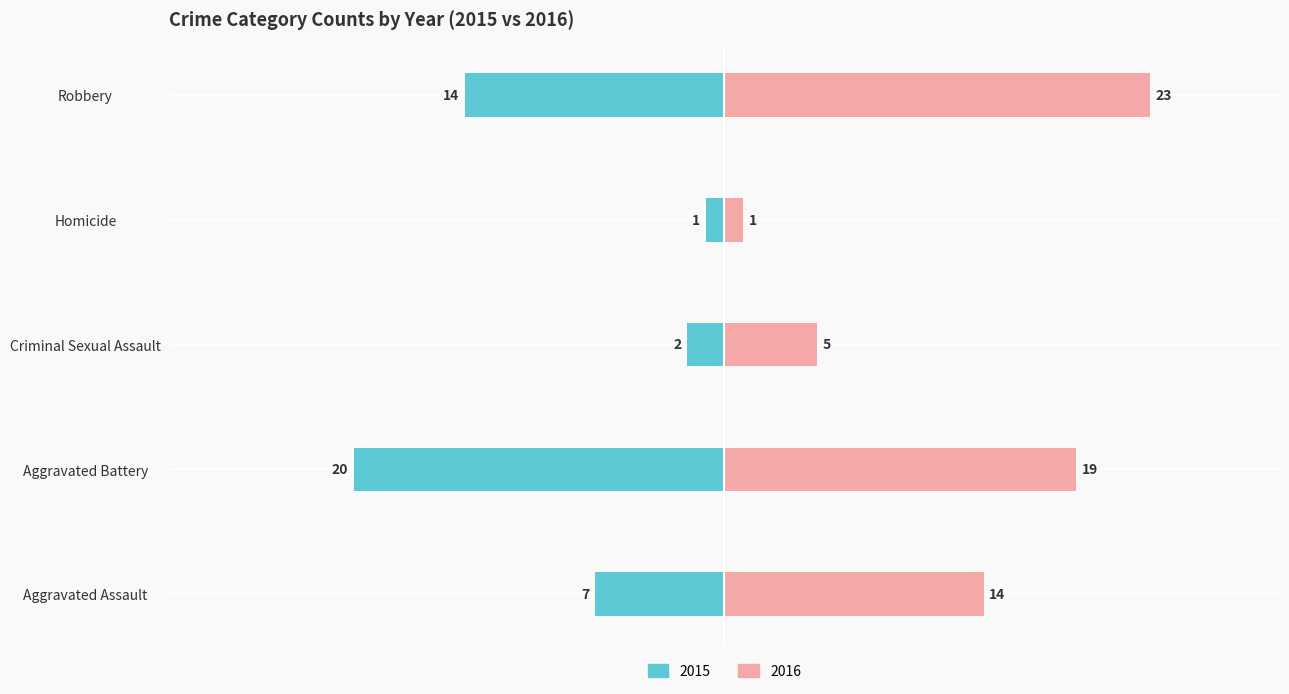

Between Criminal Sexual Assault and Homicide, which is larger?

Homicide